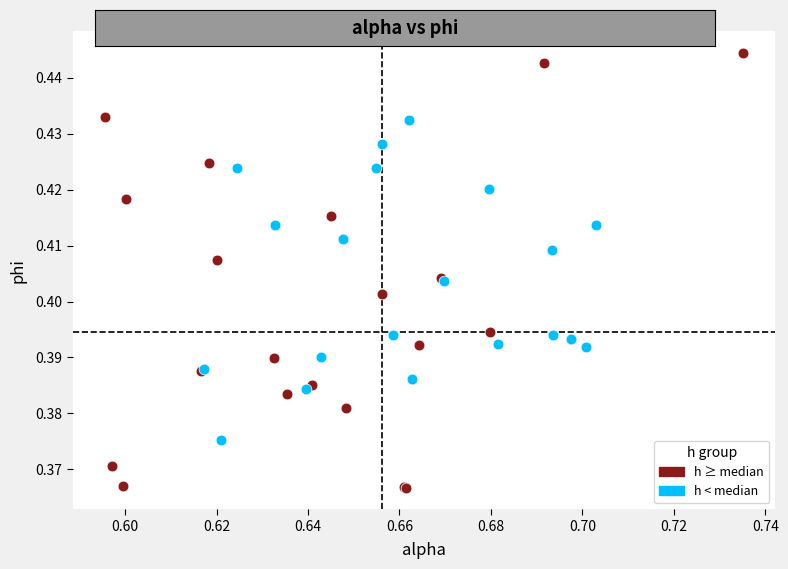

What are all the series names shown in the legend?

h ≥ median, h < median